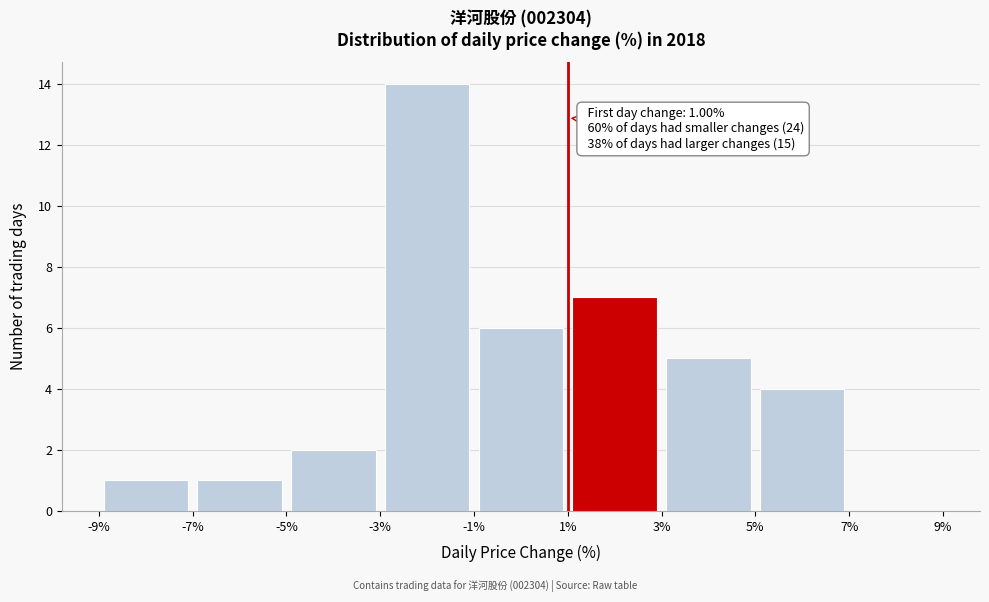

Which range on the x-axis has the tallest bar?

-3% to -1%